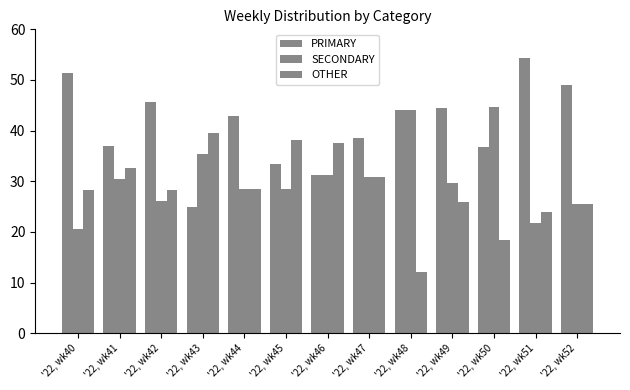

What is the value of the SECONDARY bar at the 10th from the left?

29.6